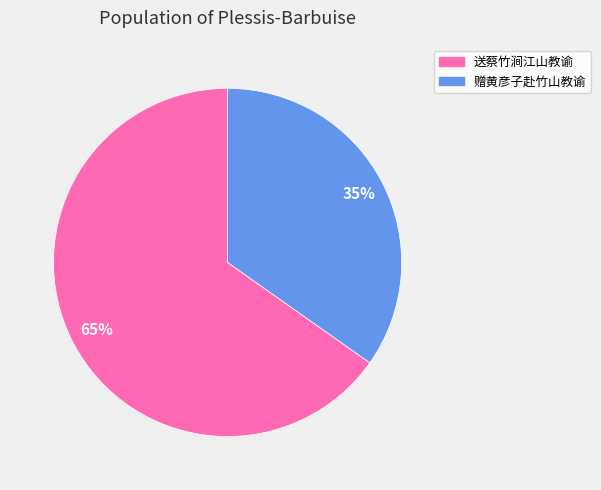

To the nearest percent, what is the average slice percentage?

50%